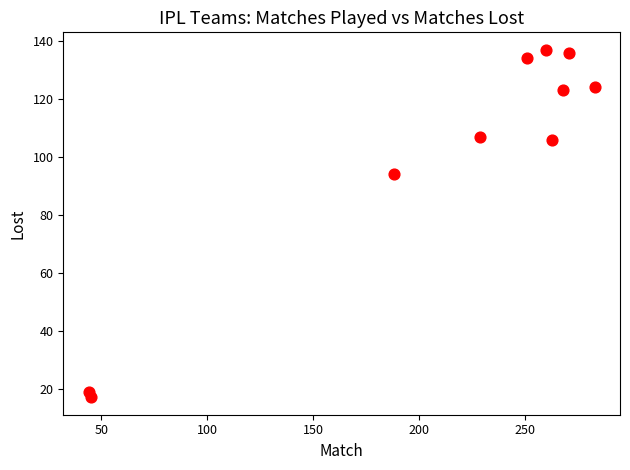

What is the range of X values (max minus min)?

239